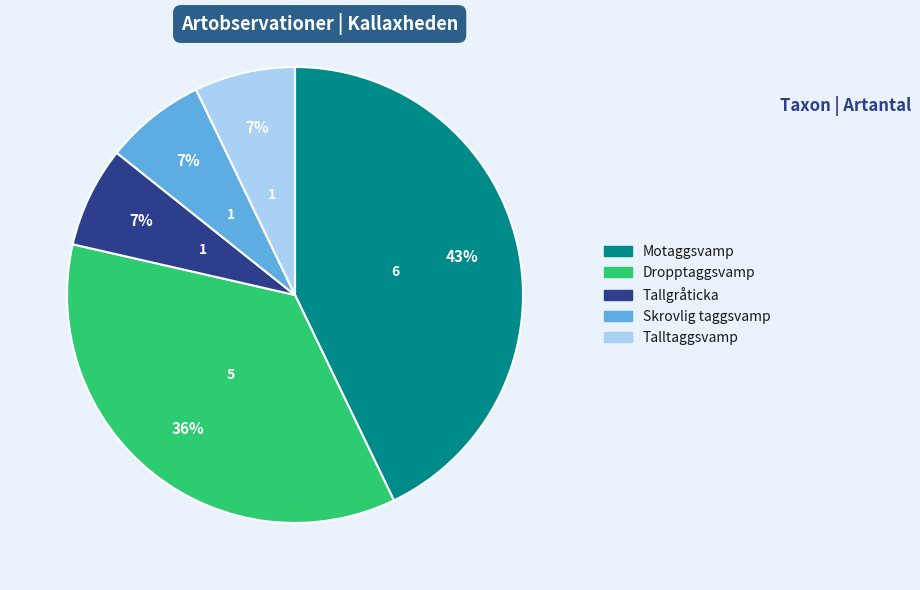

The Dropptaggsvamp slice represents 29% of the pie. True or false?

False